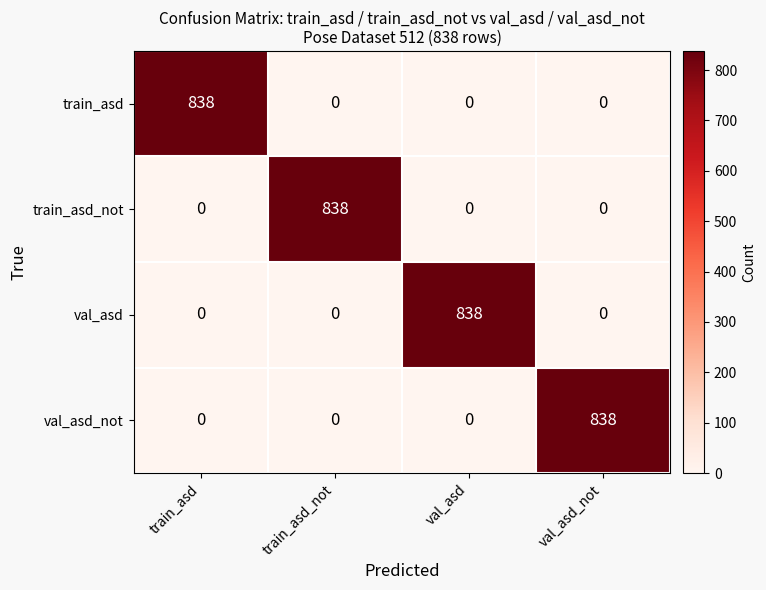

What is the greatest value displayed?

838